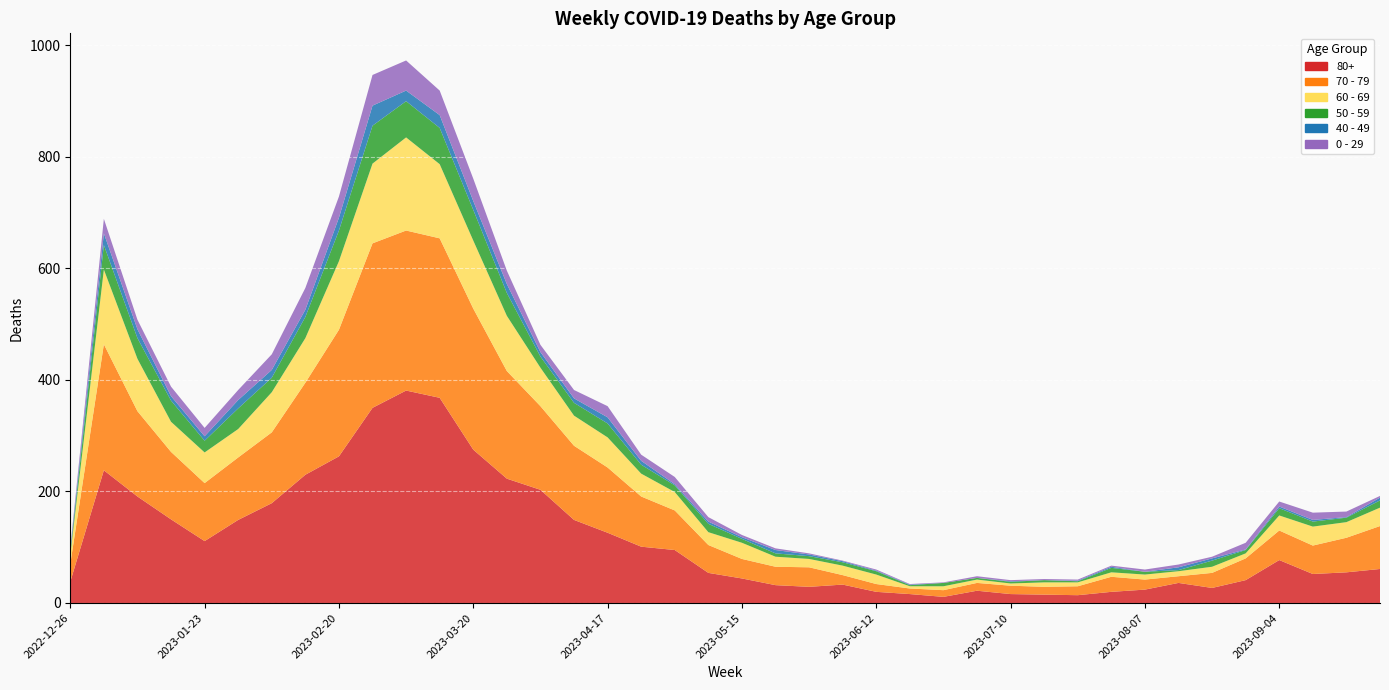

Reading left to right, extract all data points from this chart.

80+: 38	238	191	150	111	149	179	230	263	350	381	368	275	223	203	149	126	101	95	54	44	32	29	33	20	16	11	22	16	15	14	20	24	36	27	41	77	52	55	61
70 - 79: 32	226	153	121	104	112	127	165	227	295	287	286	253	193	150	133	117	90	71	50	35	33	35	17	14	10	12	14	15	14	16	27	18	12	27	39	53	51	62	77
60 - 69: 16	134	94	54	55	51	72	80	123	143	167	133	122	99	69	54	54	41	33	23	29	18	15	17	17	4	7	6	4	8	7	8	9	9	11	9	27	34	28	33
50 - 59: 5	44	37	38	21	37	26	38	55	68	65	65	55	41	20	23	25	16	12	15	7	6	5	6	6	2	6	3	3	4	2	8	5	2	11	6	13	9	8	13
40 - 49: 4	21	16	8	8	15	14	13	23	36	19	23	16	16	8	8	11	7	2	4	3	6	3	2	1	1	0	0	1	0	1	2	0	5	4	1	3	3	1	5
0 - 29: 4	26	17	17	15	18	28	39	38	55	54	44	40	24	13	15	20	11	13	8	4	3	2	1	2	1	1	3	2	2	2	2	4	5	3	12	9	13	10	3